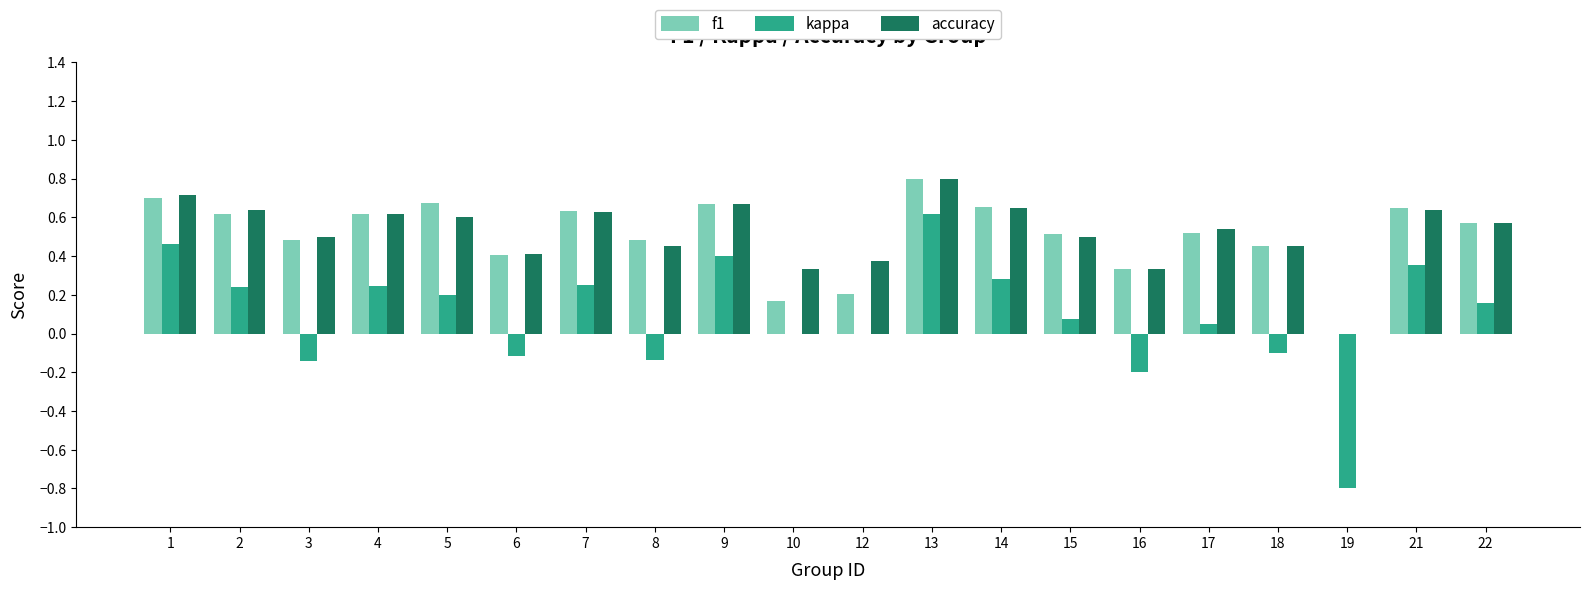

What is the total value across all series at 4?

1.5